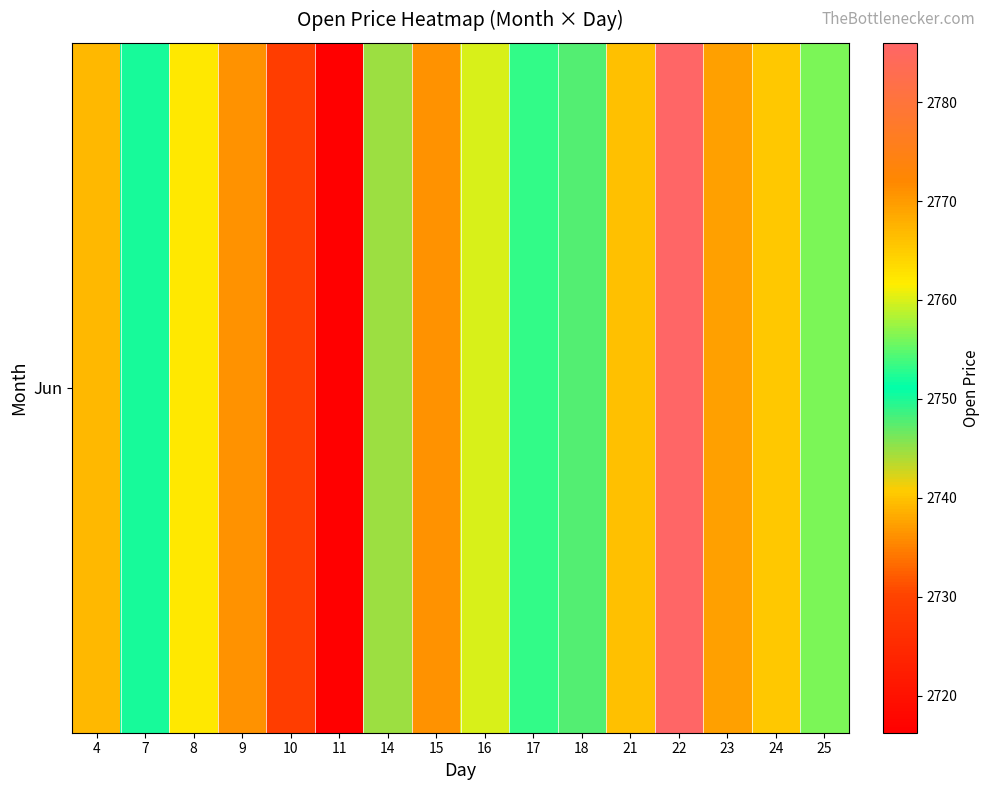

How many data points are less than 2760?

8